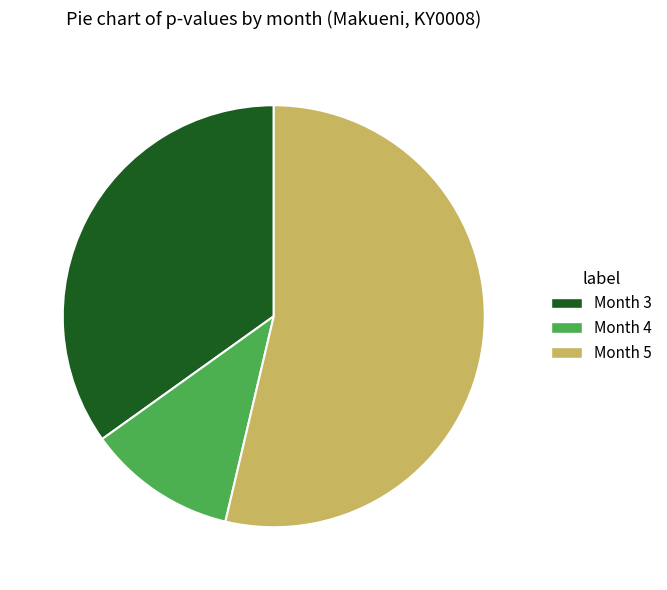

Does any single category account for the majority?

Yes